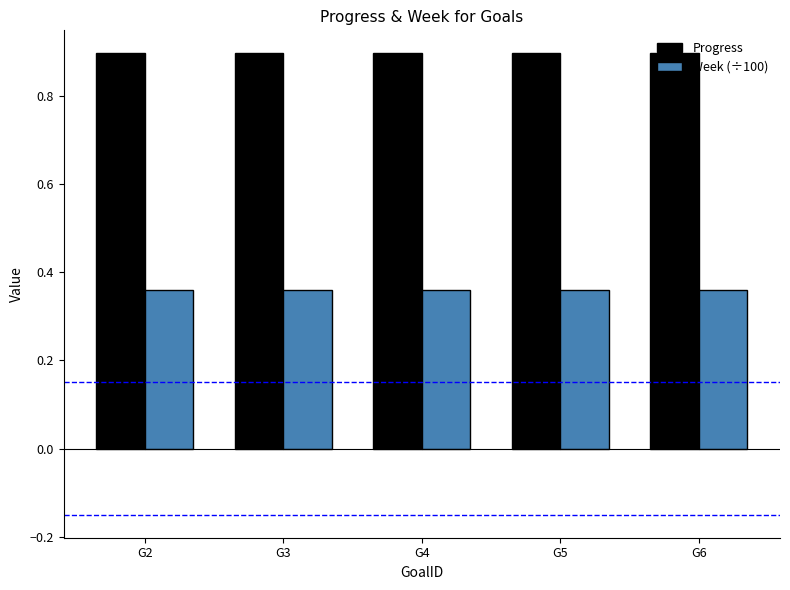

Rank the series by their average value, from highest to lowest.

Progress, Week (÷100)